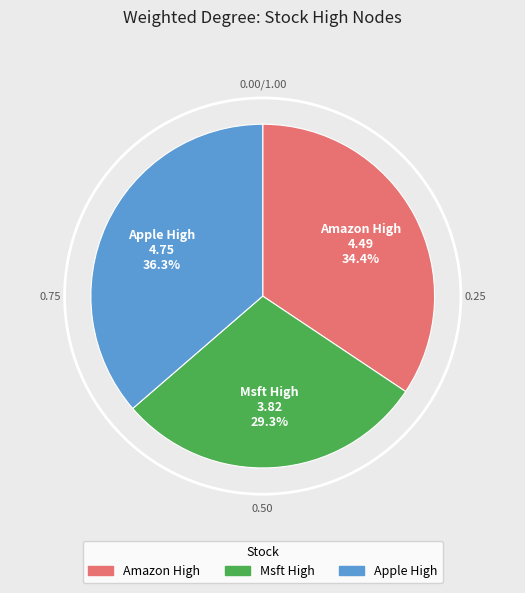

Which has a higher value, Amazon High or Apple High?

Apple High